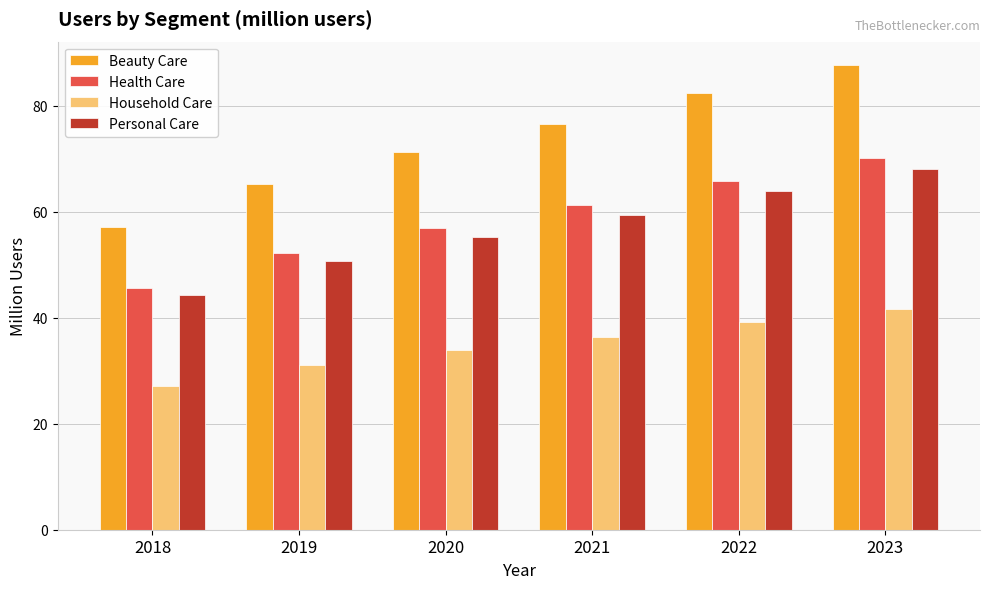

At which category is the sum across all series the highest?

2023